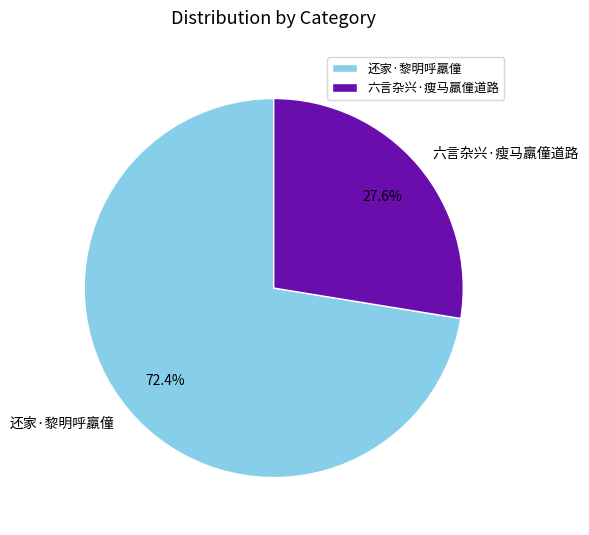

To the nearest percent, what portion does 六言杂兴·瘦马羸僮道路 represent?

28%